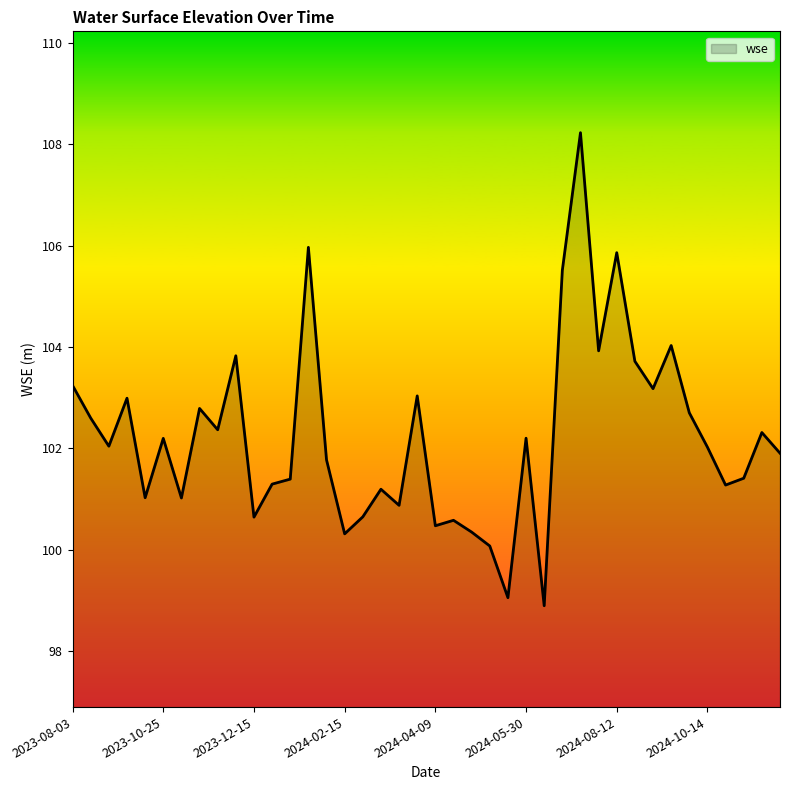

How many lines are shown in the chart?

1